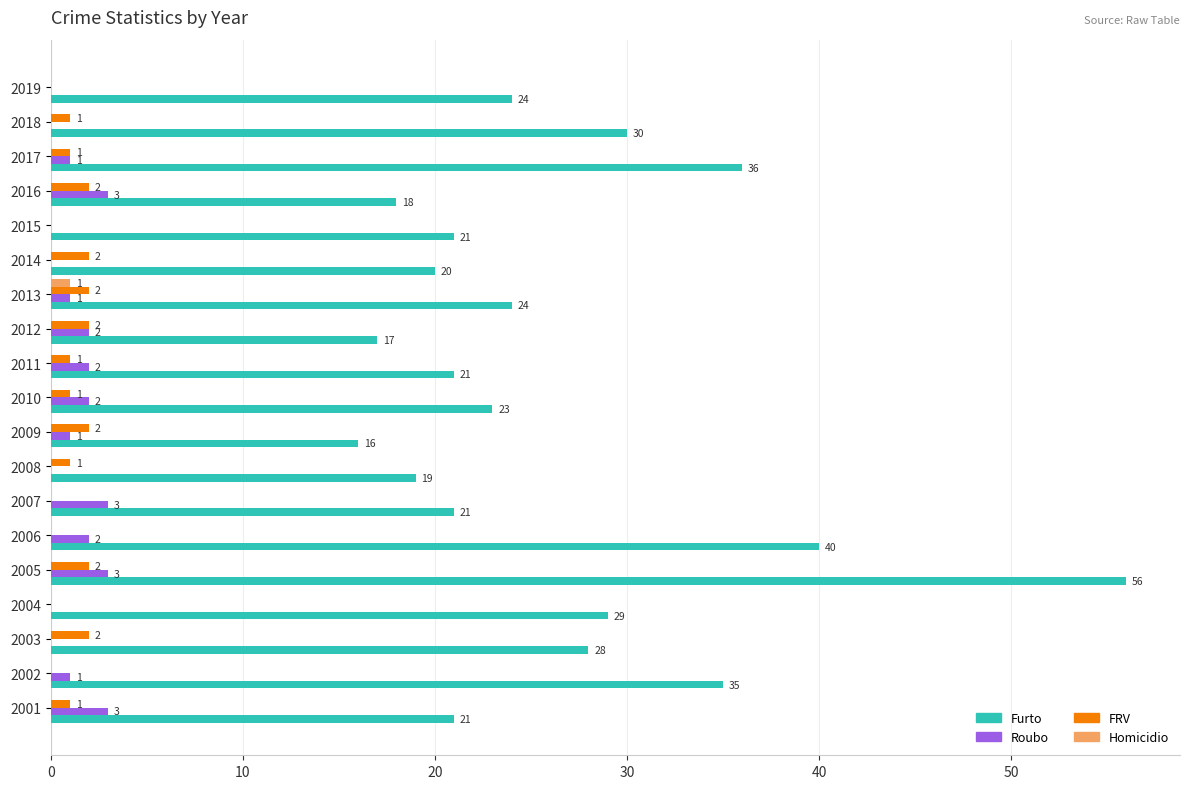

Between 2008 and 2019, which series saw the biggest shift?

Furto